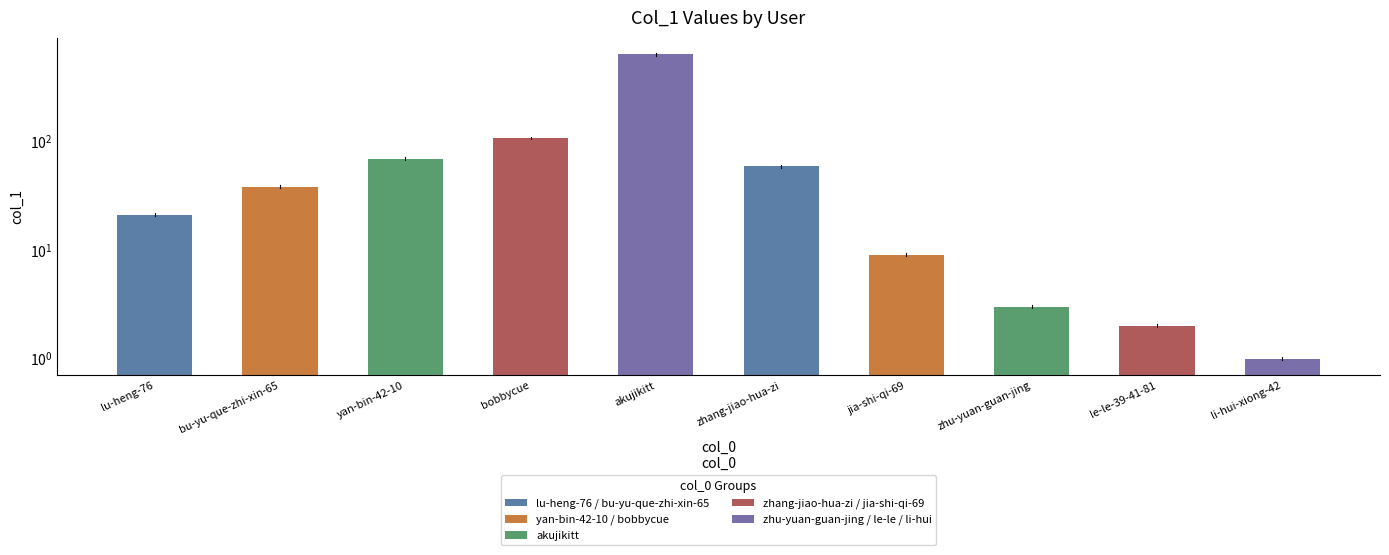

What is the ratio of the value at zhu-yuan-guan-jing to the value at jia-shi-qi-69?

0.3